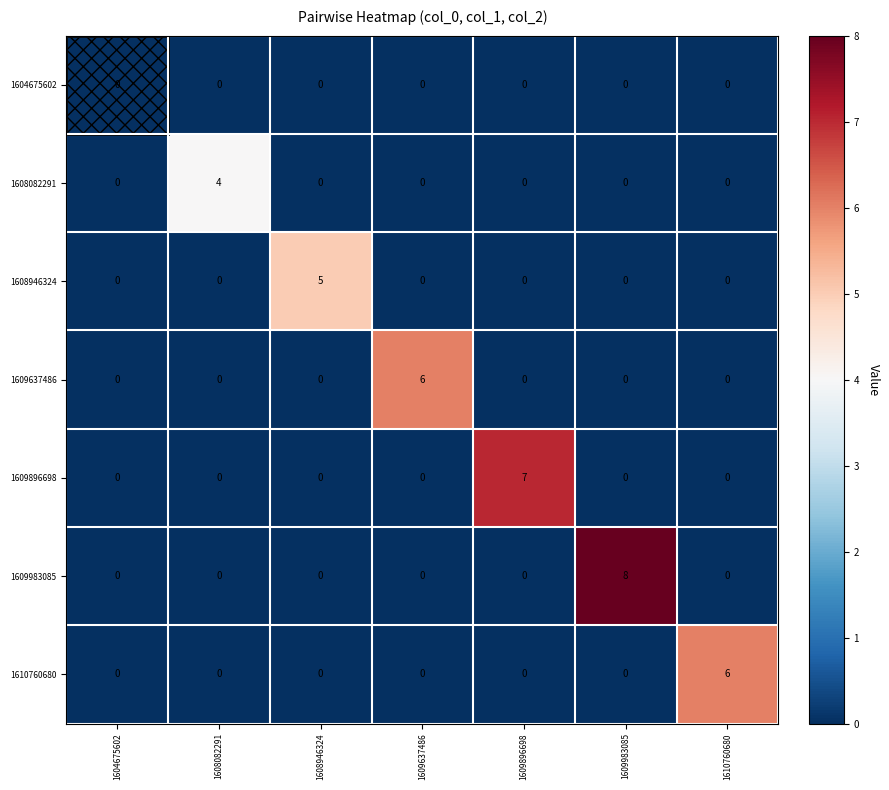

Which series changed the most between 1604675602 and 1609983085?

1609983085